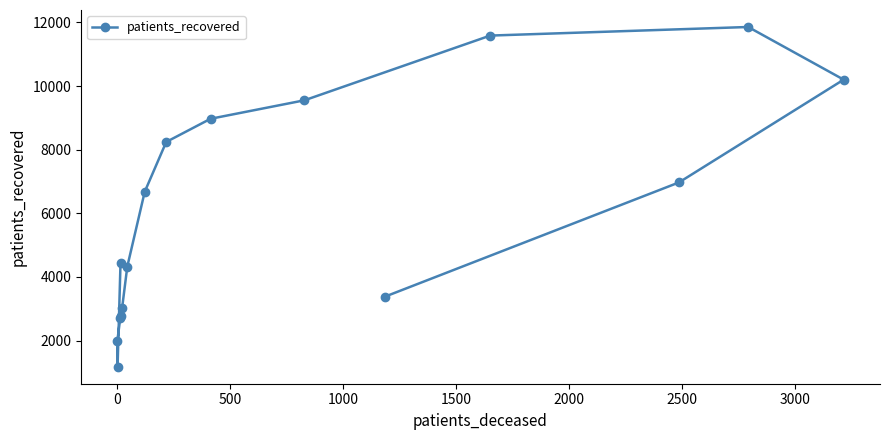

What is the value of the 7th point from the left?

4324